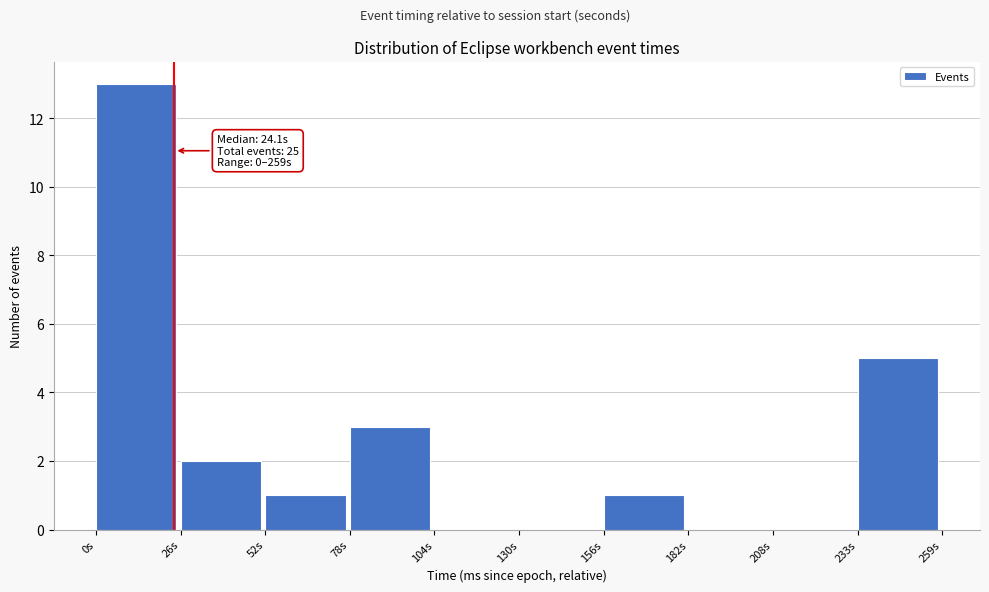

Over which range of the x-axis is the bar tallest?

0 to 25